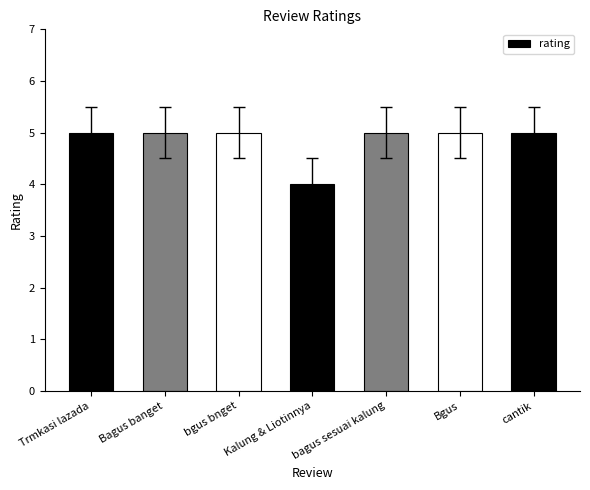

True or false: the data shows 8 at Trmkasi lazada.

False